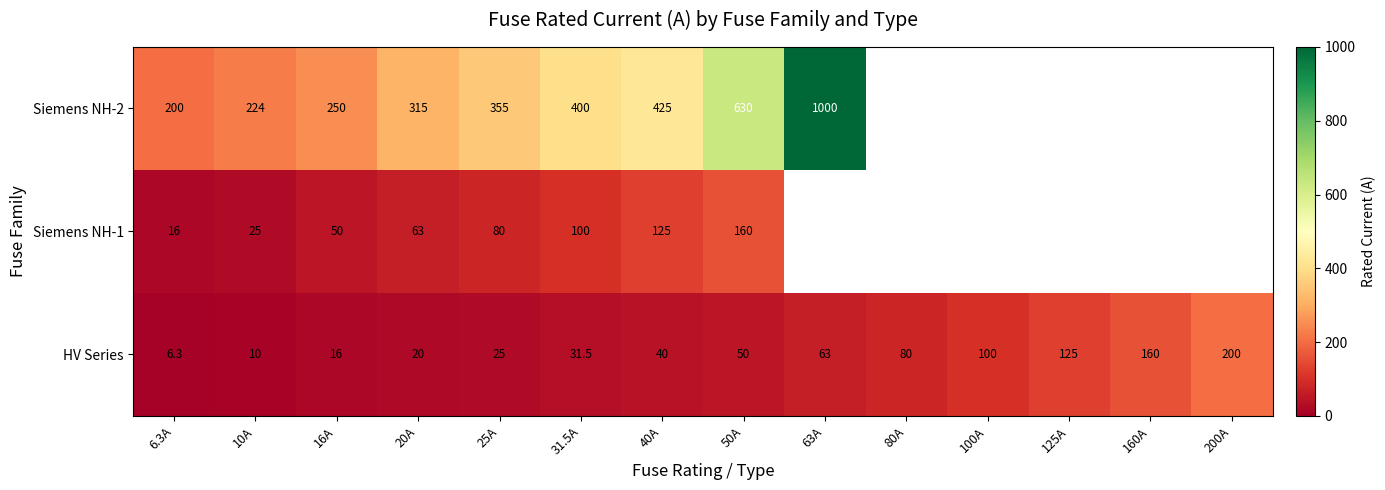

The value of Siemens NH-2 at 10A is 147.3. True or false?

False